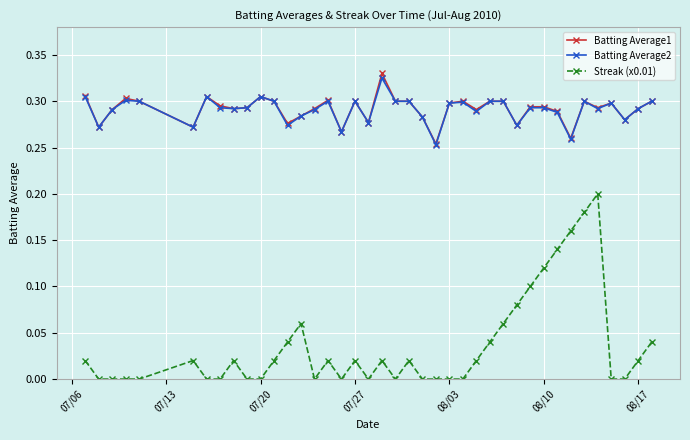

Which series has the widest spread of values?

Streak (x0.01)